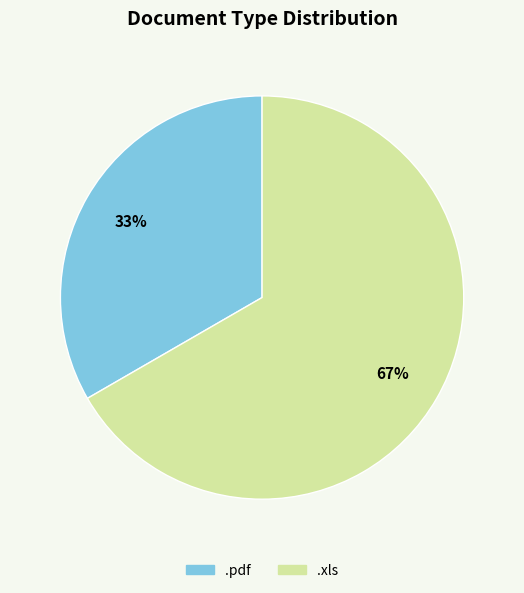

Do .pdf and .xls together represent more than half of the pie?

Yes